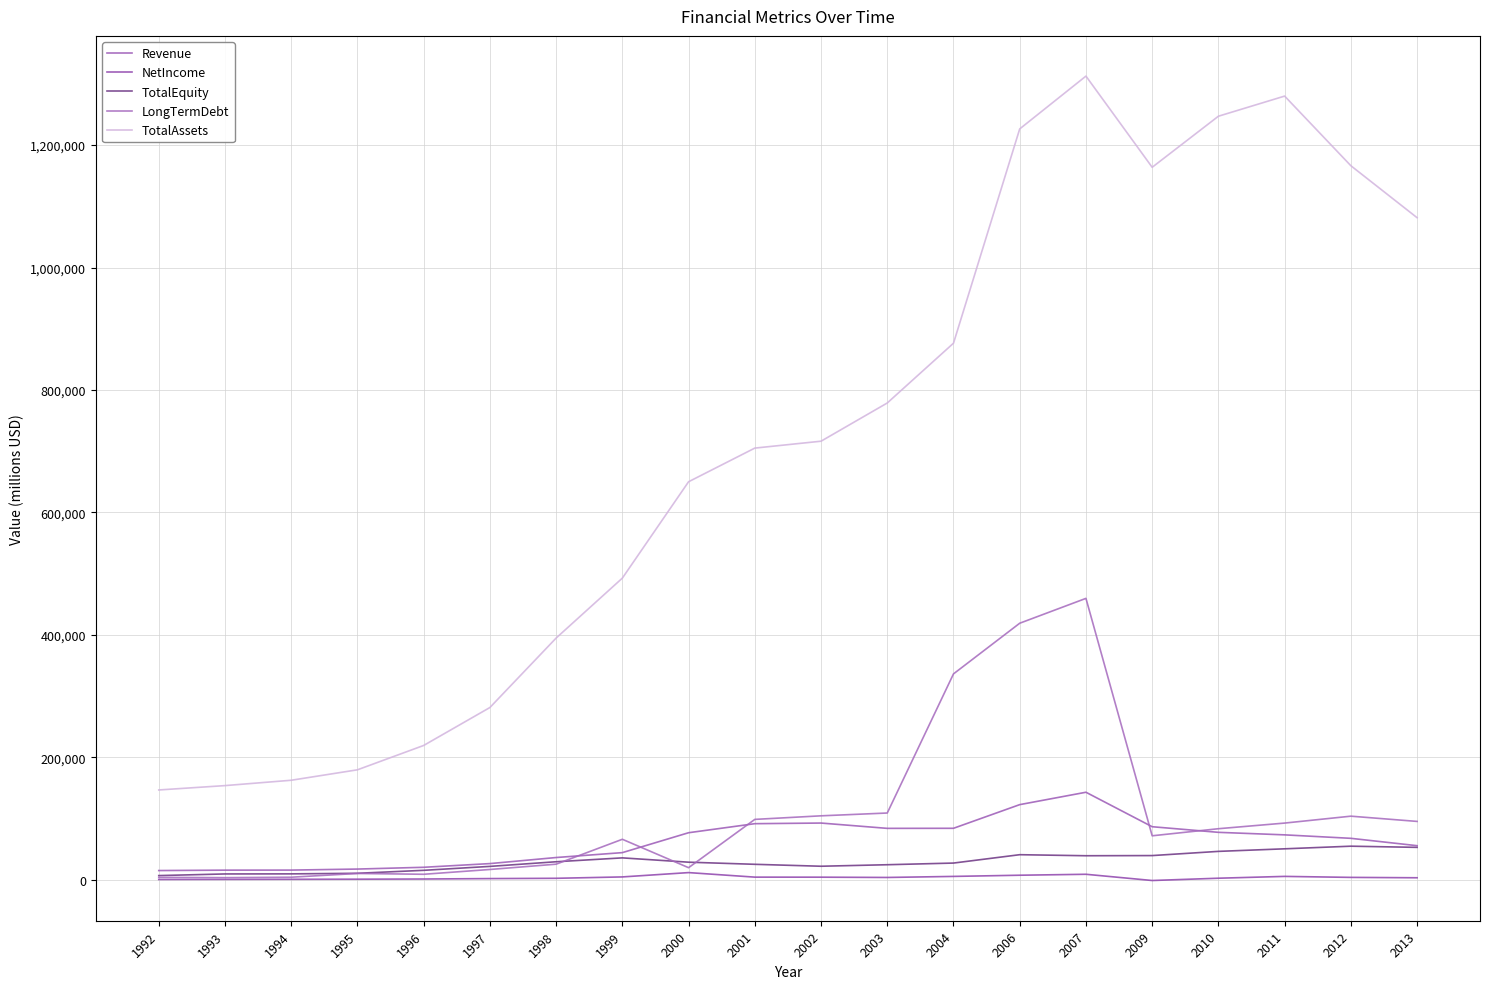

Is the value of TotalAssets at 2013 greater than the value of NetIncome at 1994?

Yes